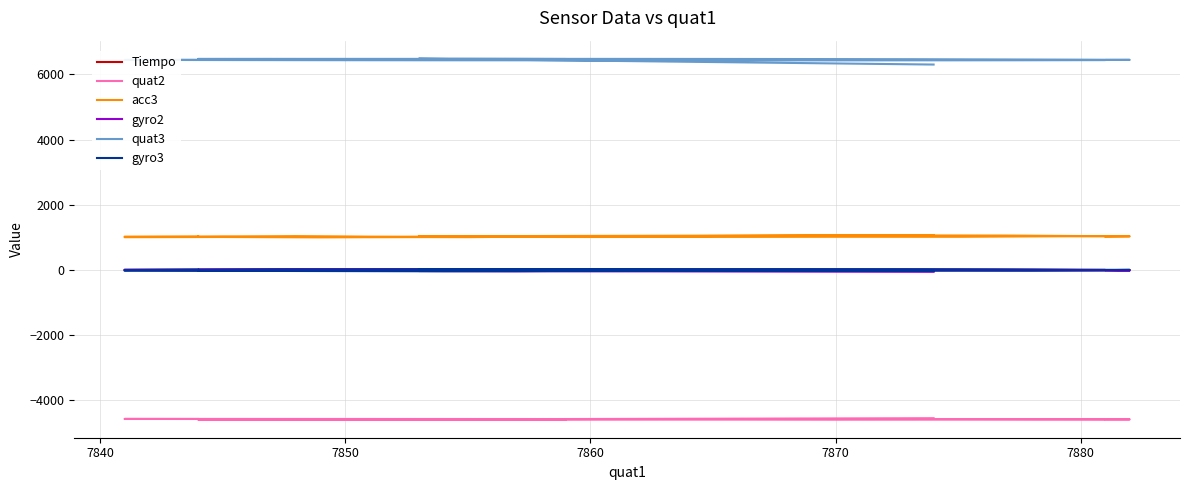

Which series has the largest total across all categories?

quat3